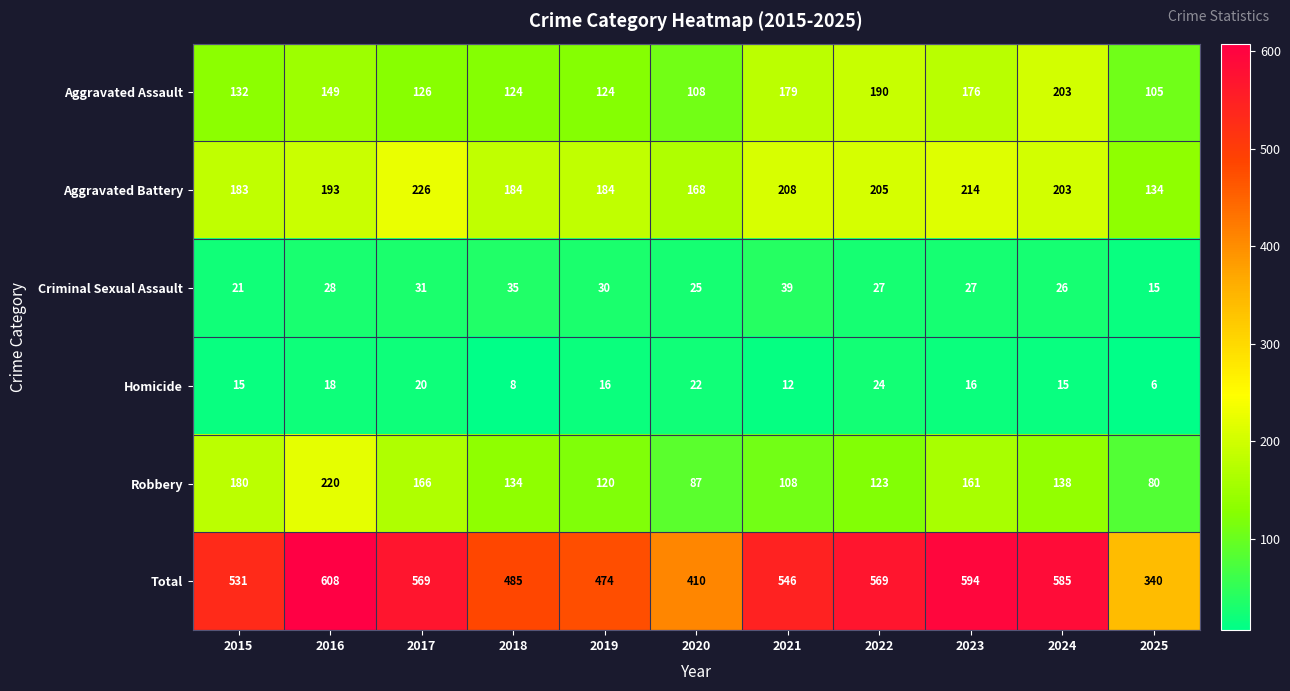

Which category has the highest value across all series?

2016